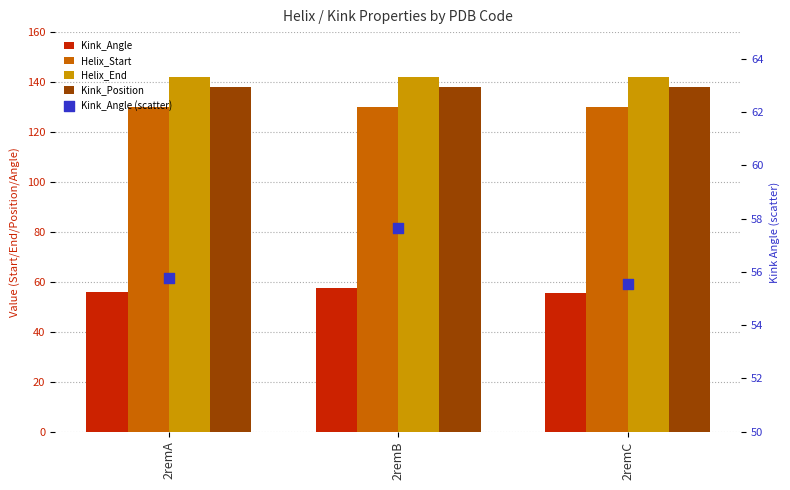

What are all the series names shown in the legend?

Kink_Angle, Helix_Start, Helix_End, Kink_Position, Kink_Angle (scatter)